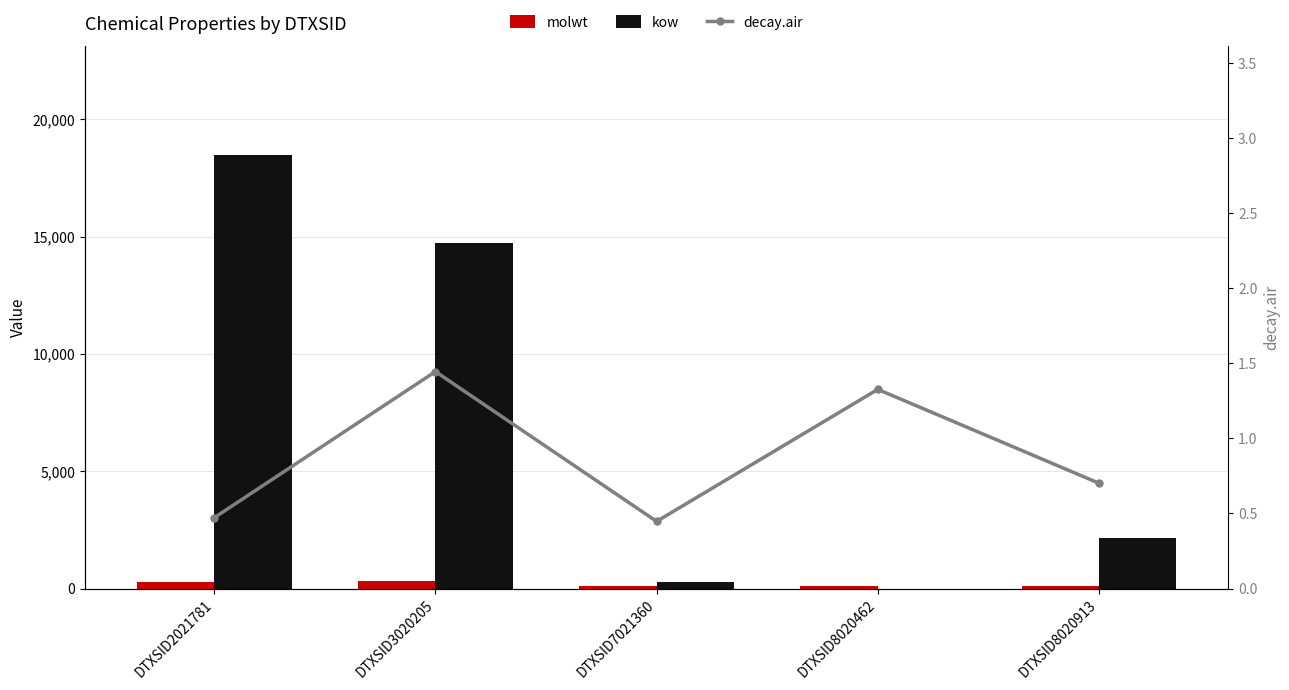

What is the difference between the second highest and second lowest values in the molwt series?

172.2